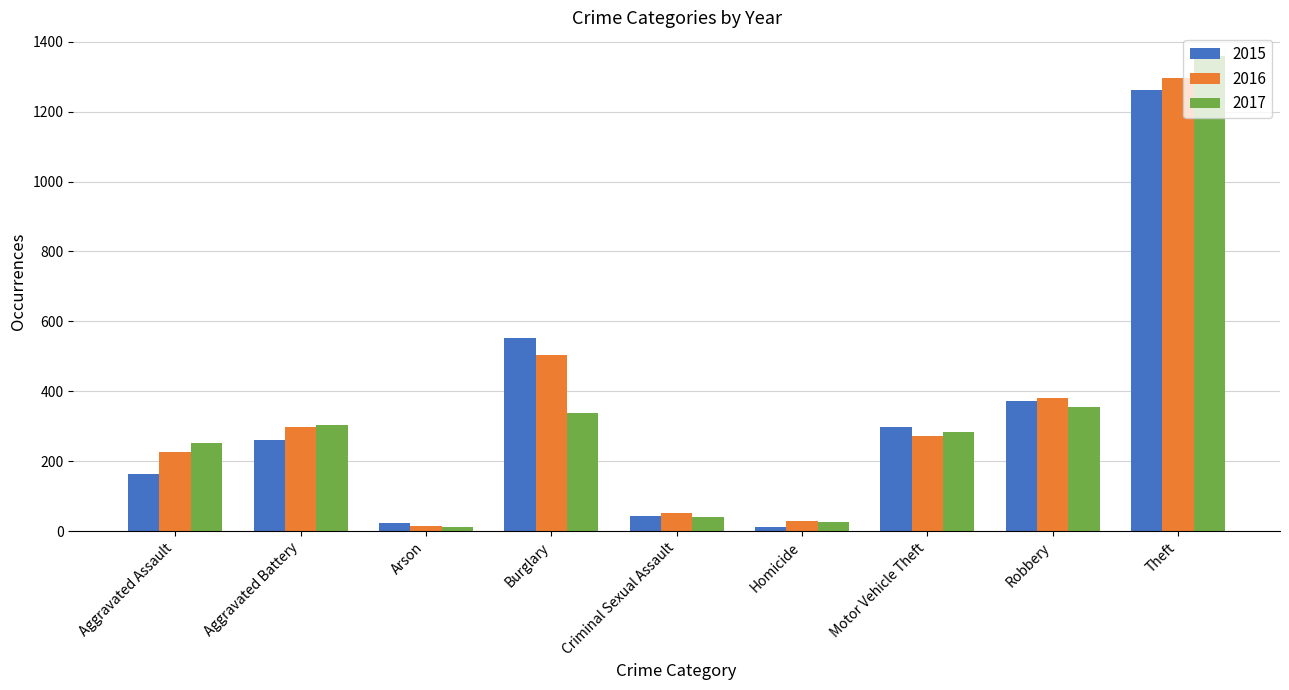

What is the label of the 2nd bar from the left?

Aggravated Battery